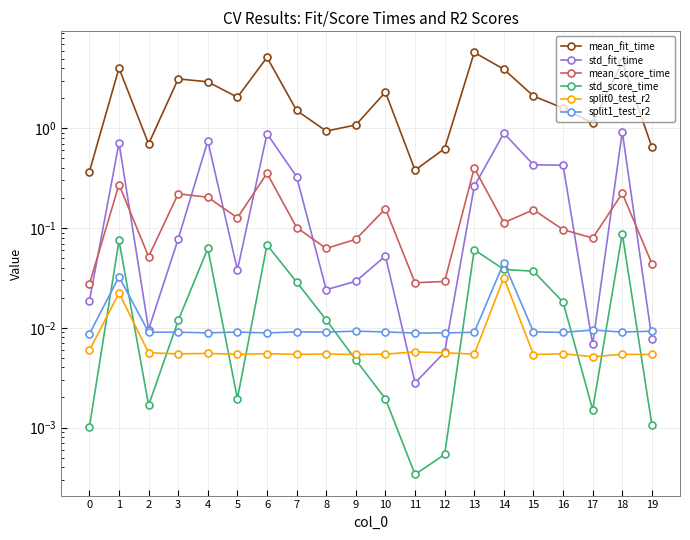

Is the value of std_score_time at 19 greater than the value of mean_fit_time at 14?

No